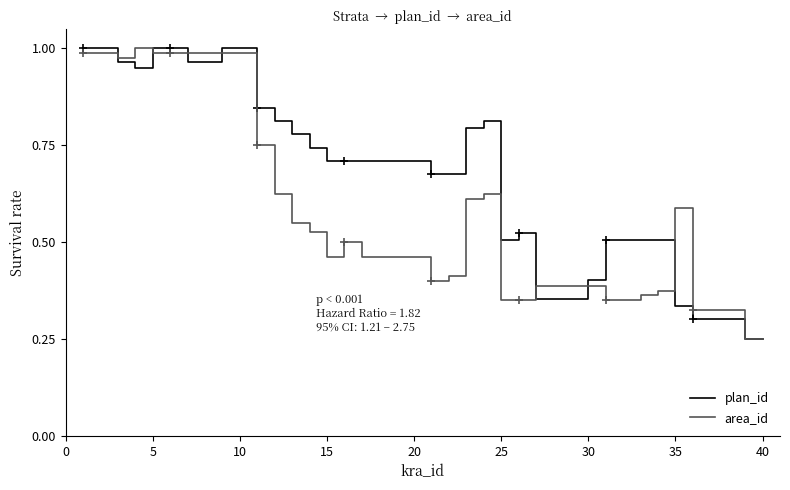

Which series has the largest range (max minus min)?

area_id